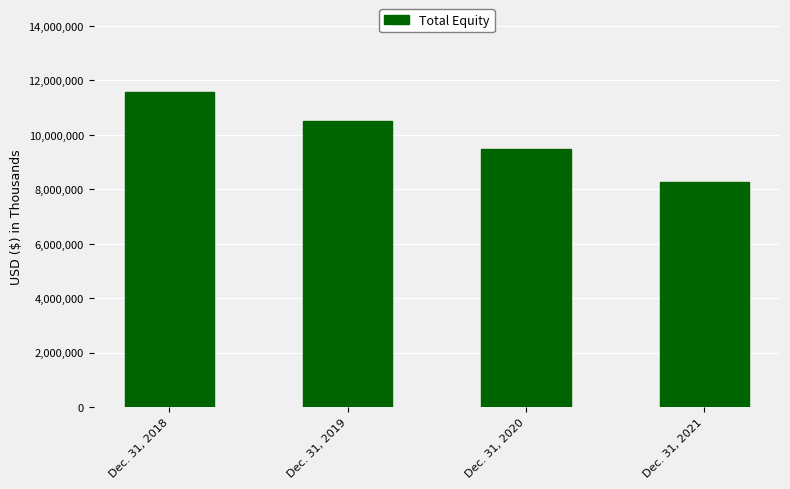

What is the difference between the values at Dec. 31, 2018 and Dec. 31, 2021?

3313000